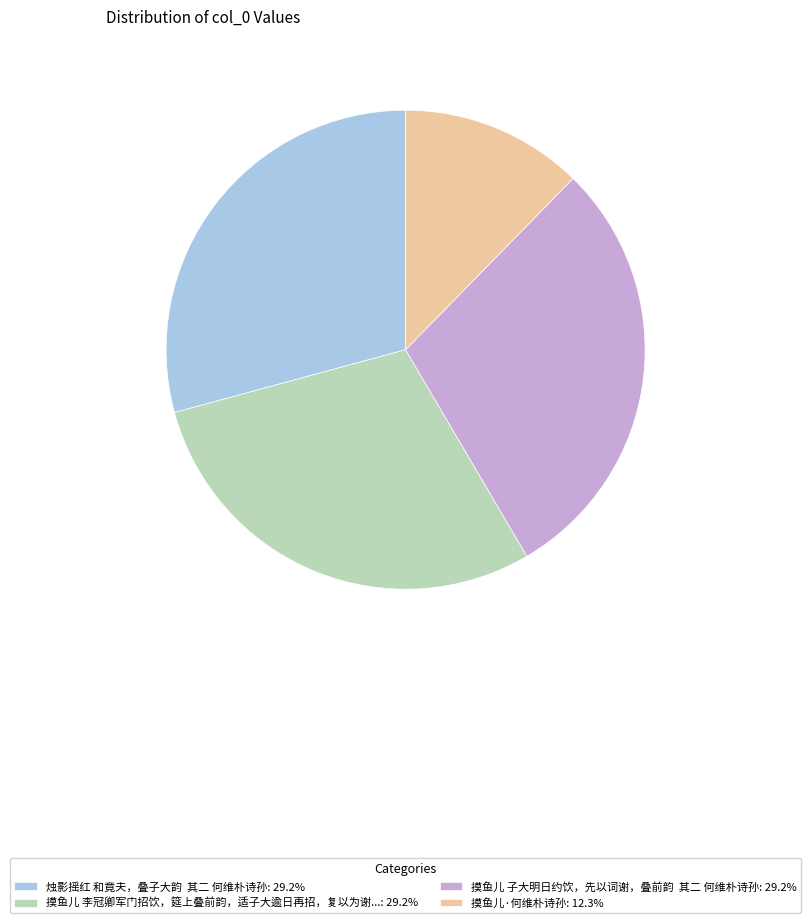

Is the sum of 烛影摇红 和竟夫，叠子大韵 其二 何维朴诗孙: 29.2% and 摸鱼儿·何维朴诗孙: 12.3% greater than half?

No